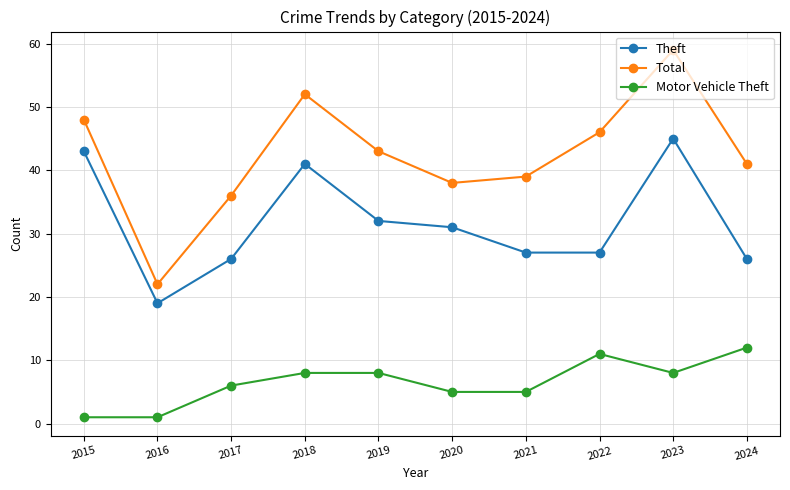

What is the value of the Motor Vehicle Theft point at the 3rd from the left?

6